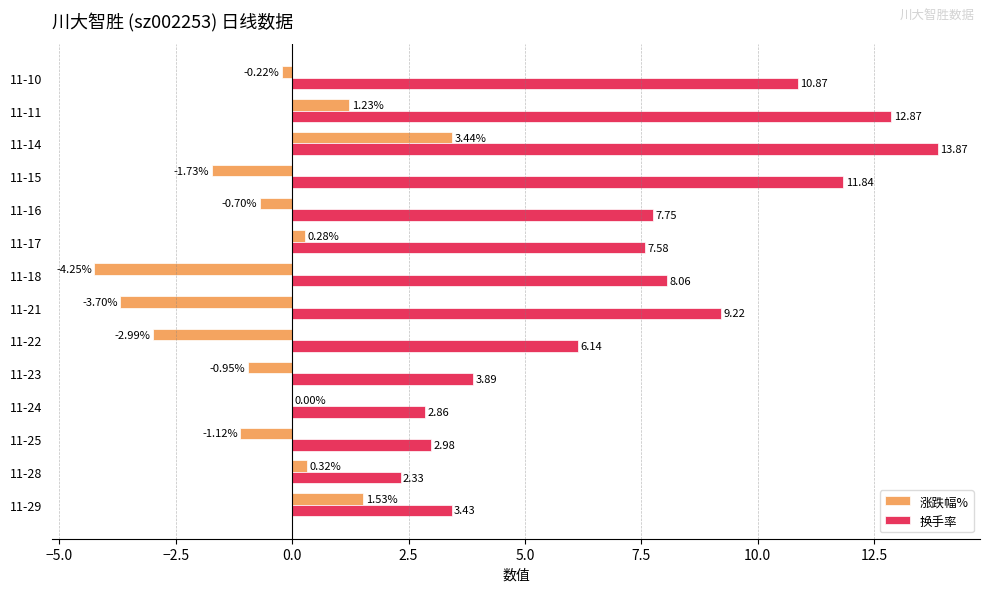

Between 11-28 and 11-16, which series saw the biggest shift?

换手率